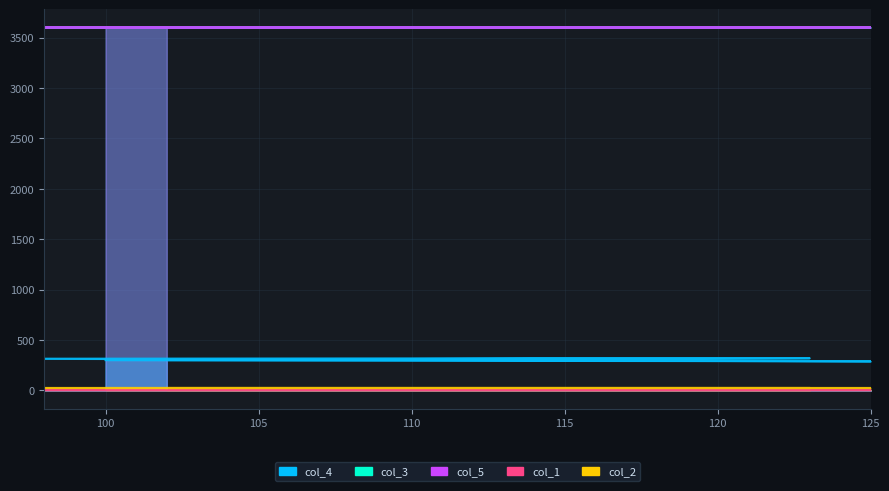

Which series has the largest total across all categories?

col_5